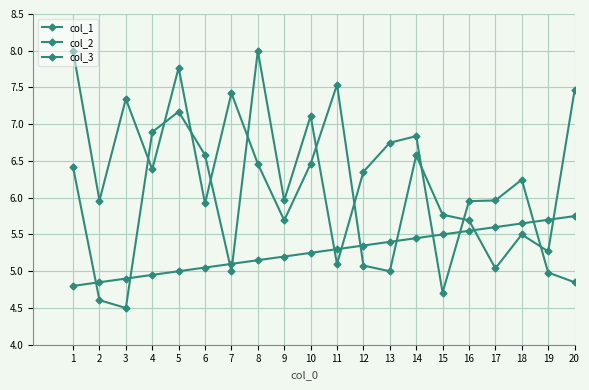

In col_2, how many points are lower than both neighbors (excluding endpoints)?

7